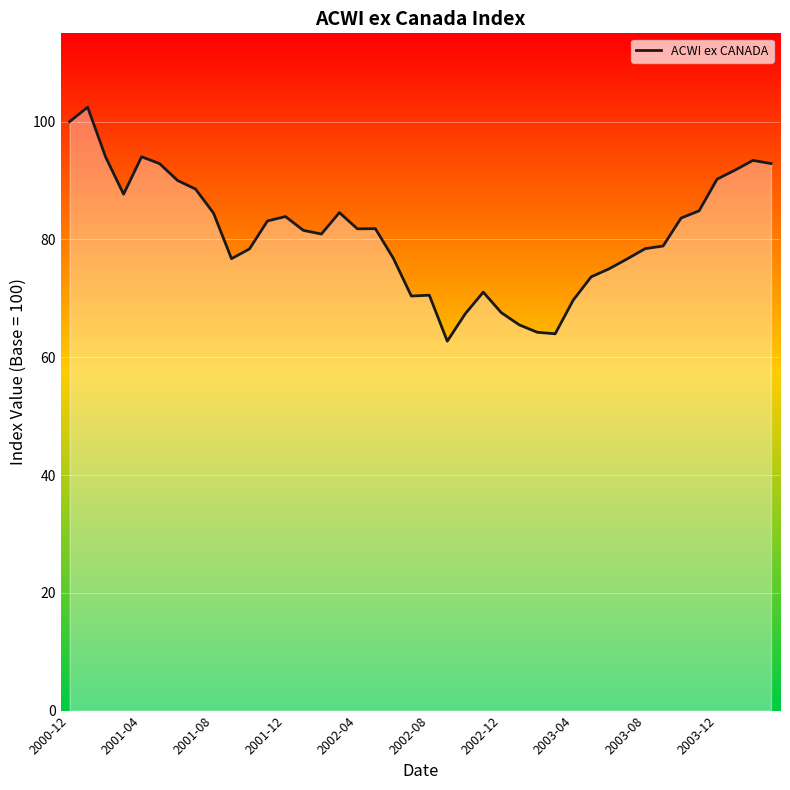

What is the greatest value displayed?

102.5